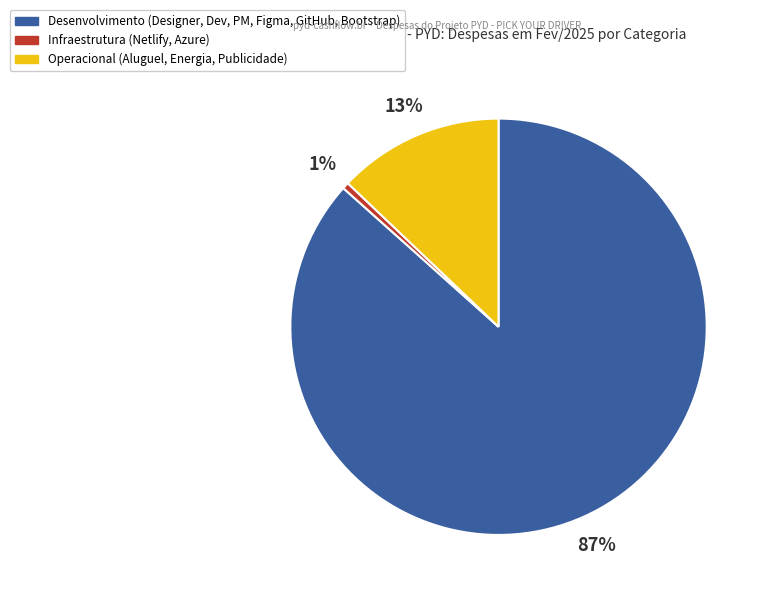

To the nearest percent, what is the average slice percentage?

33%